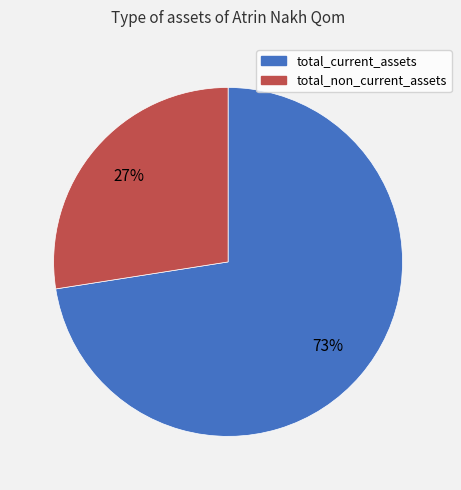

To the nearest percent, what percentage of the pie is total_current_assets?

73%